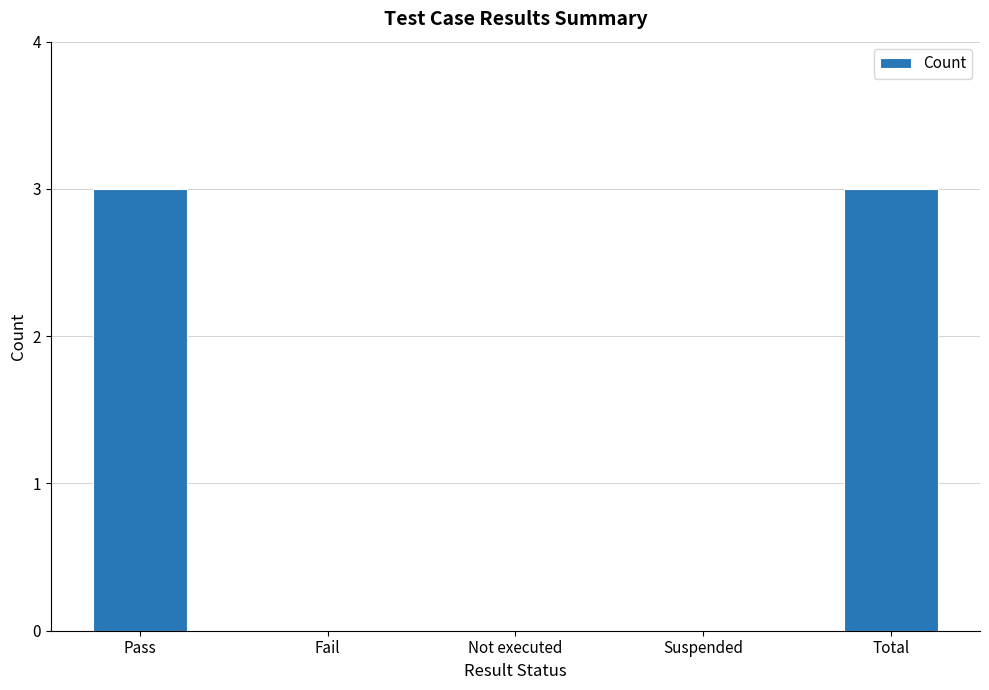

Which has a higher value, Not executed or Pass?

Pass